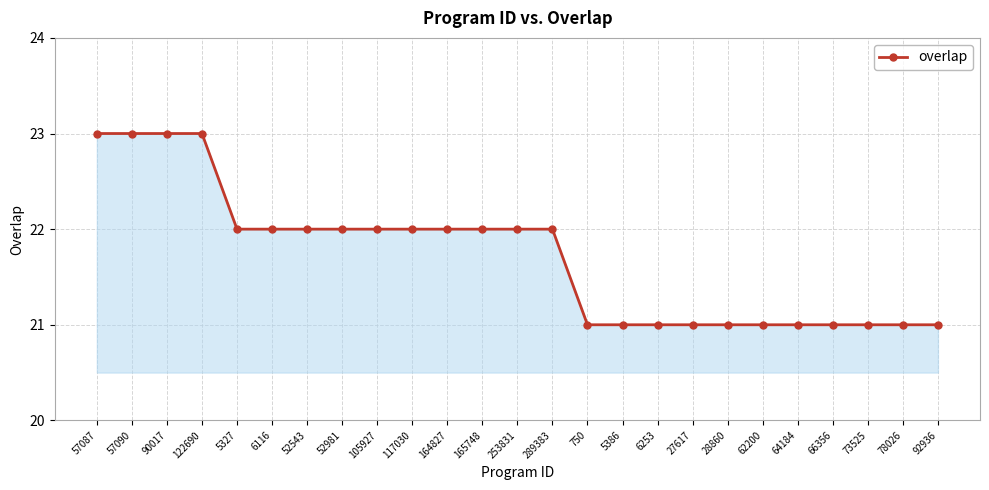

The value at 57087 is 40. True or false?

False